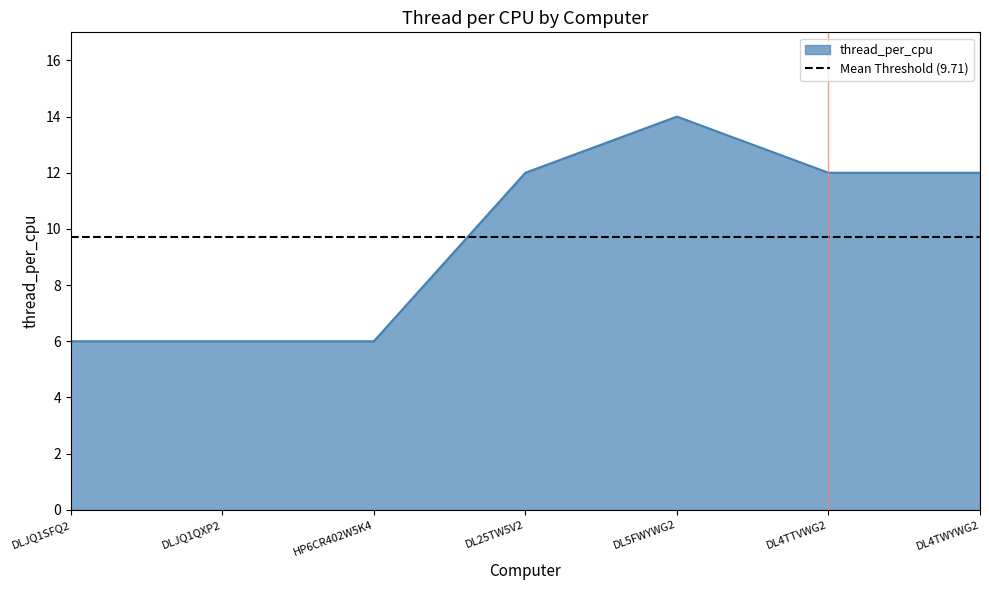

What is the value of the 4th point from the left?

12